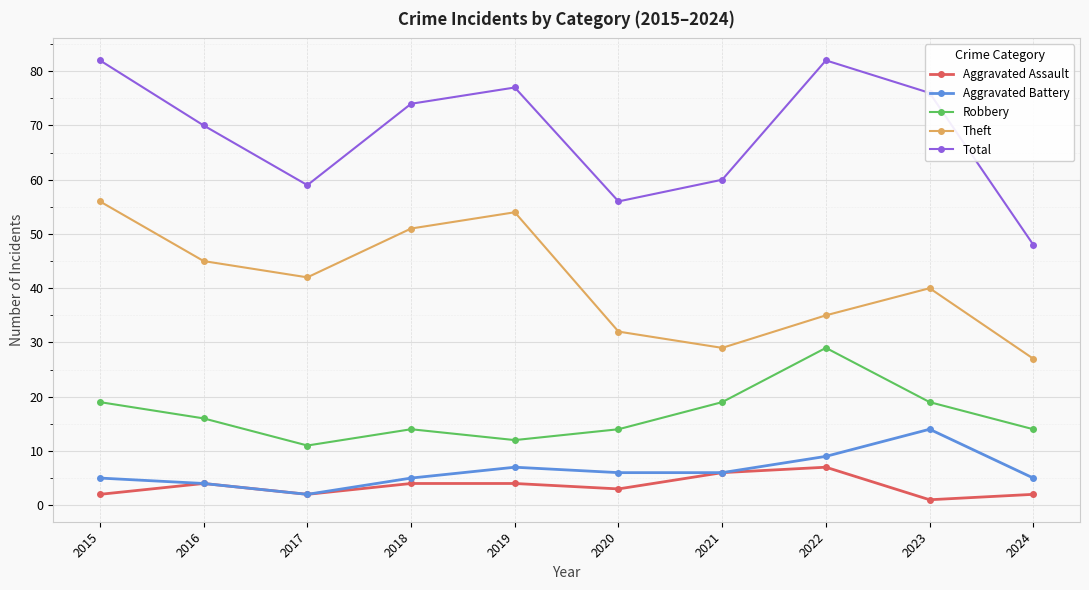

Rank the series by their maximum value, from highest to lowest.

Total, Theft, Robbery, Aggravated Battery, Aggravated Assault